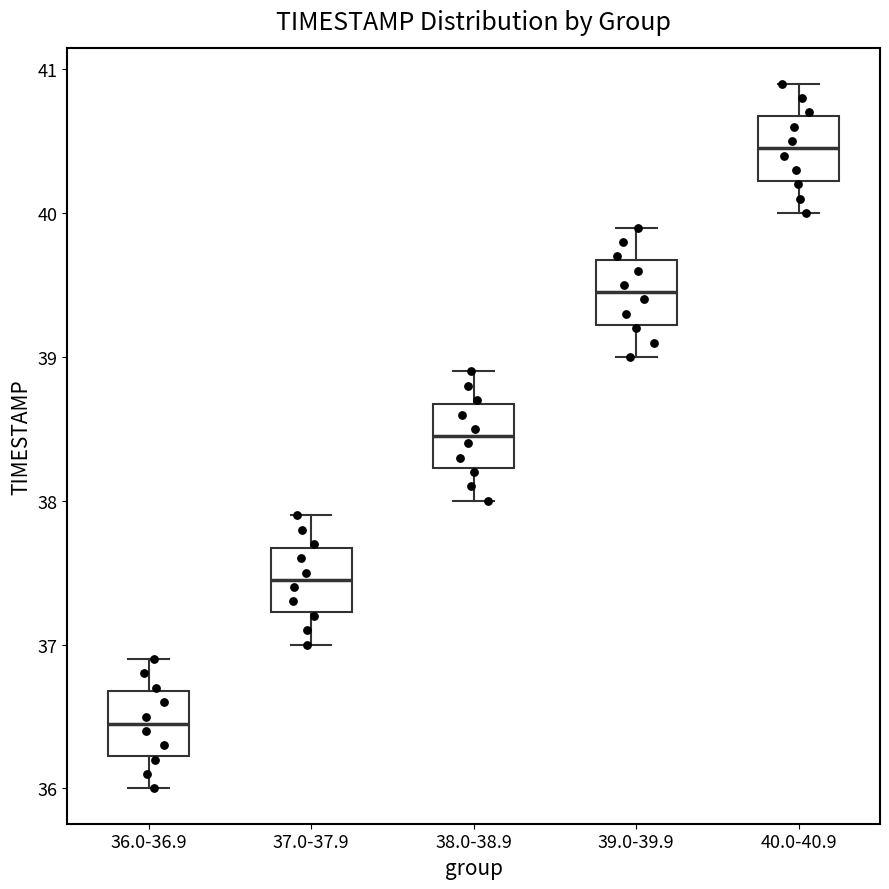

Reading left to right, read every box against the y-axis: the position of its median line, the range the box covers, and the ends of its whiskers. The values are not printed on the chart, so give them approximately, as read against the axis.

36.0-36.9: median 36.5, box 36.2 to 36.7, whiskers 36.0 to 36.9
37.0-37.9: median 37.5, box 37.2 to 37.7, whiskers 37.0 to 37.9
38.0-38.9: median 38.5, box 38.2 to 38.7, whiskers 38.0 to 38.9
39.0-39.9: median 39.5, box 39.2 to 39.7, whiskers 39.0 to 39.9
40.0-40.9: median 40.5, box 40.2 to 40.7, whiskers 40.0 to 40.9